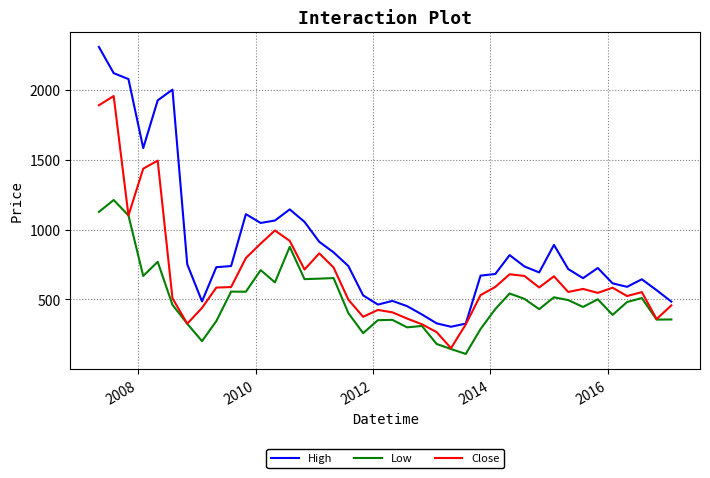

Which series has the widest spread of values?

High